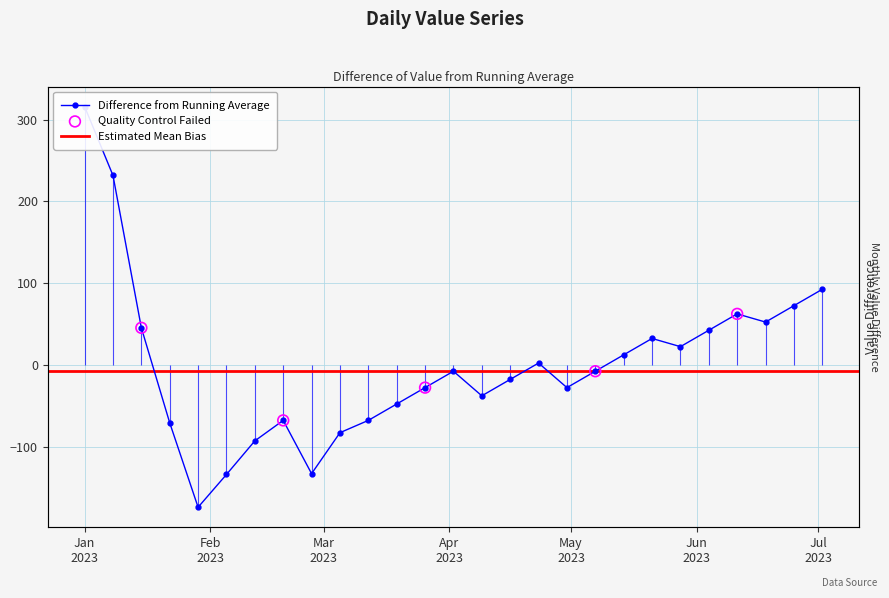

What is the change in value from 2023-01-01 to 2023-03-12?

-383.0